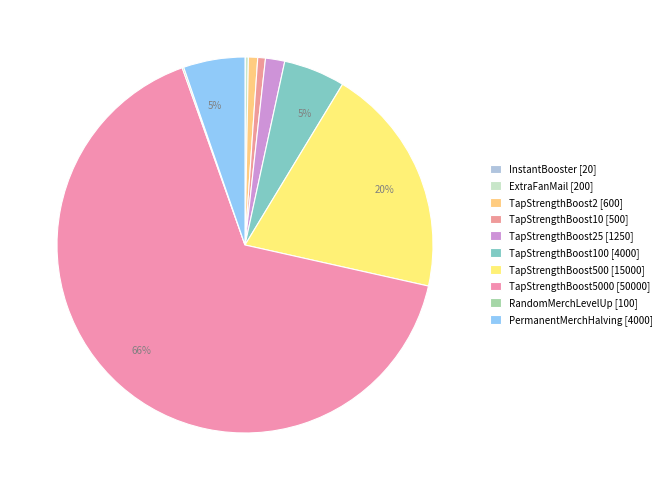

How many slices are in this pie chart?

10